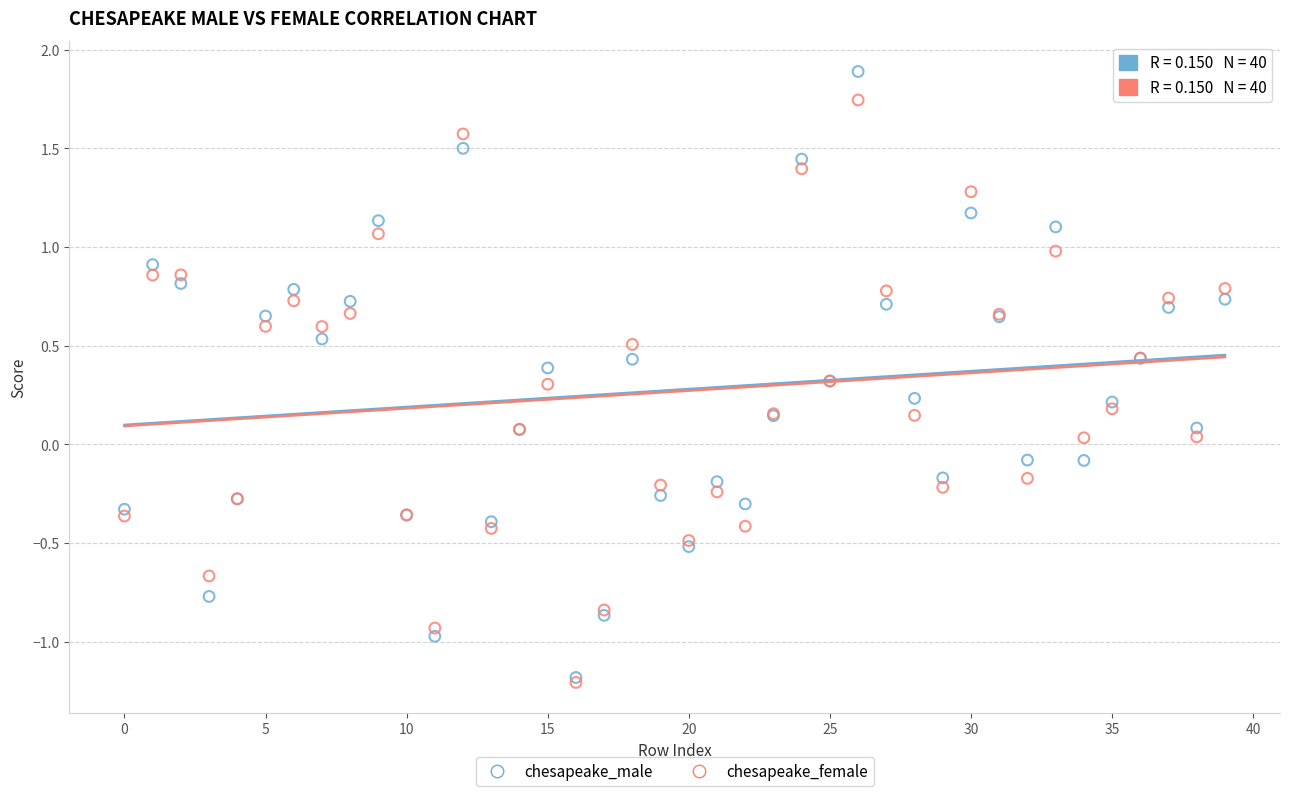

What are all the series names shown in the legend?

chesapeake_male, chesapeake_female